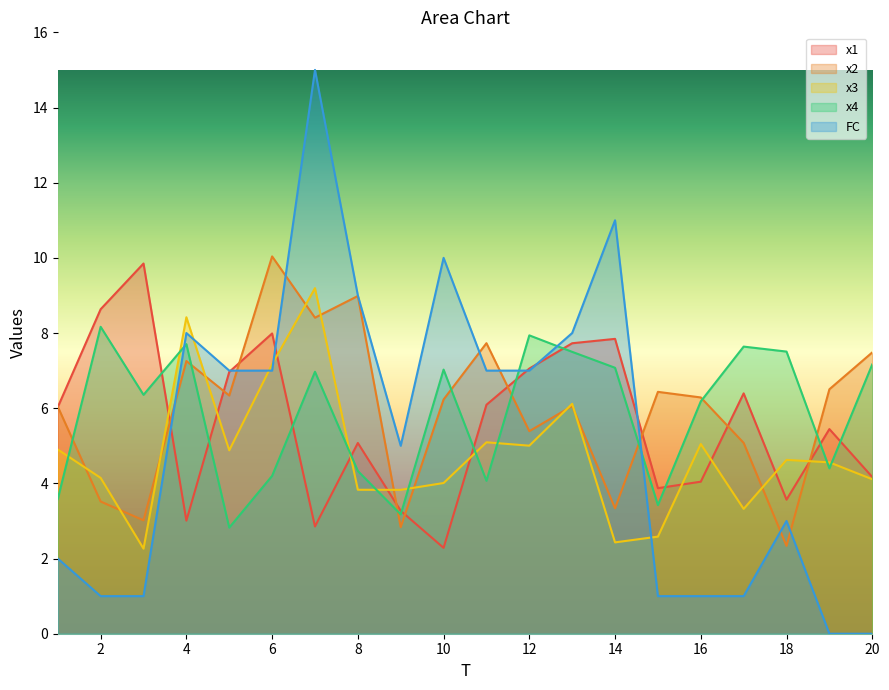

What is the value of the FC point at the 15th from the left?

1.0